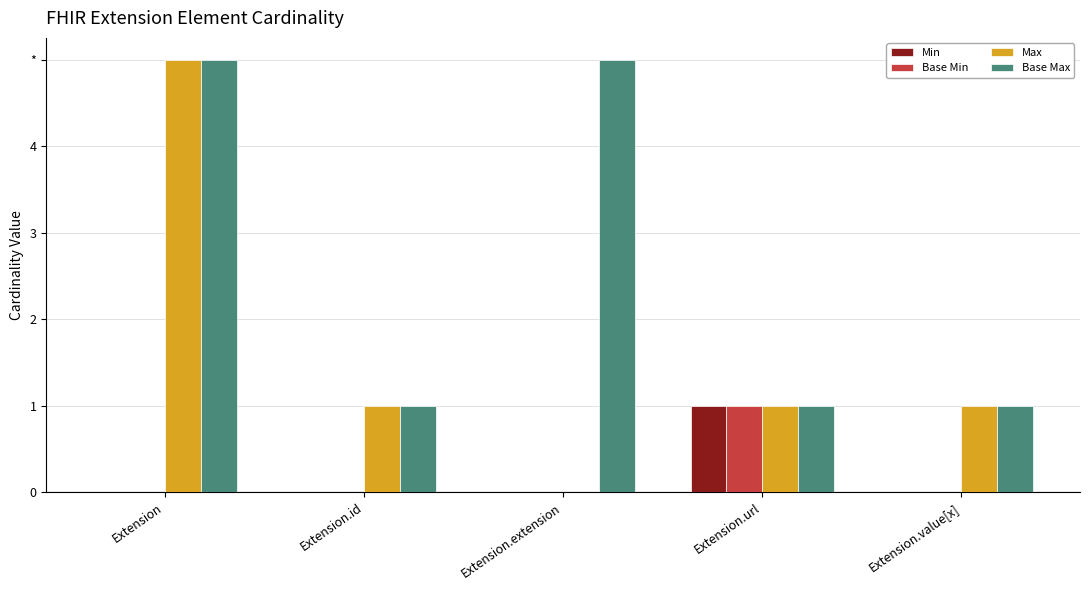

Does the chart contain stacked bars?

No